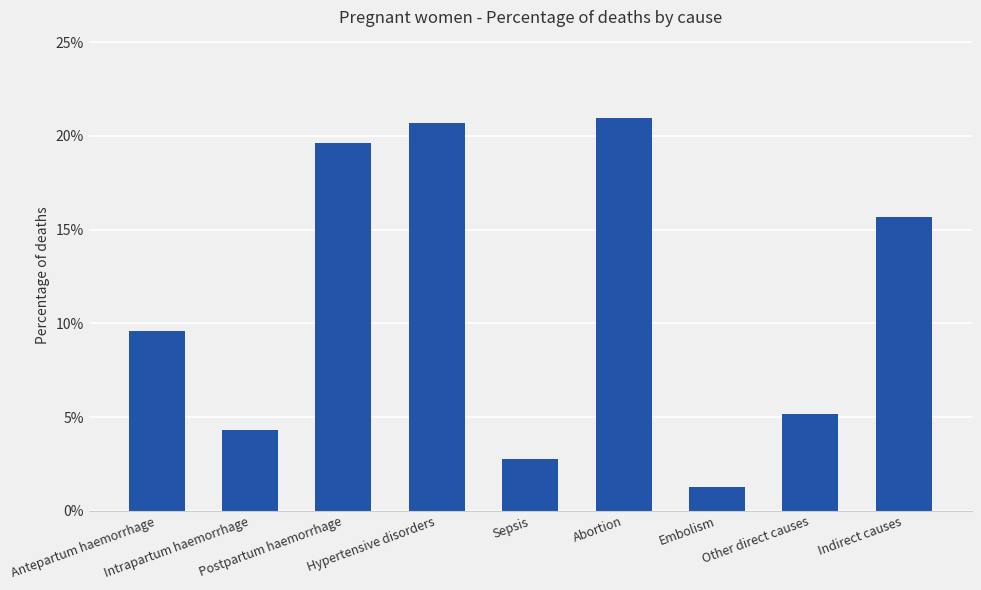

Does the chart contain any negative values?

No